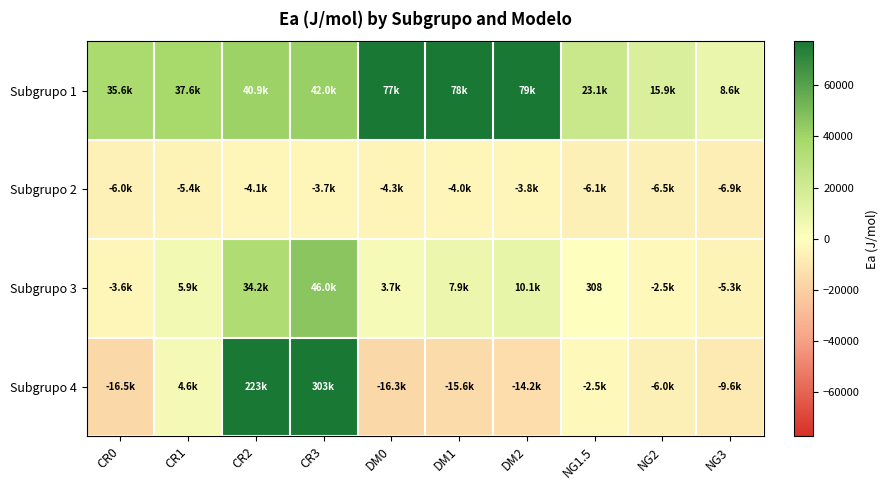

Is the value of Subgrupo 4 at CR0 greater than the value of Subgrupo 2 at NG2?

No